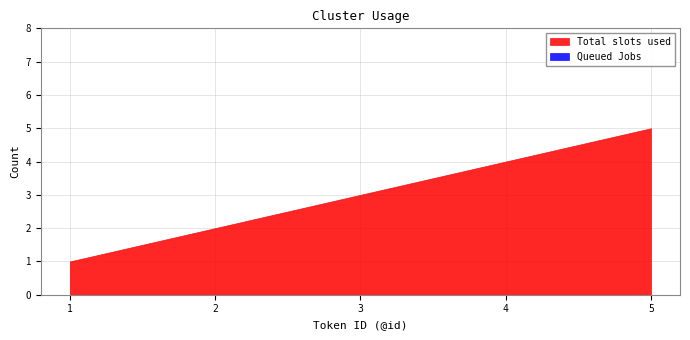

Reading left to right, transcribe all the data shown in this chart.

Total slots used: 1=1	2=2	3=3	4=4	5=5
Queued Jobs: 1=0	2=0	3=0	4=0	5=0